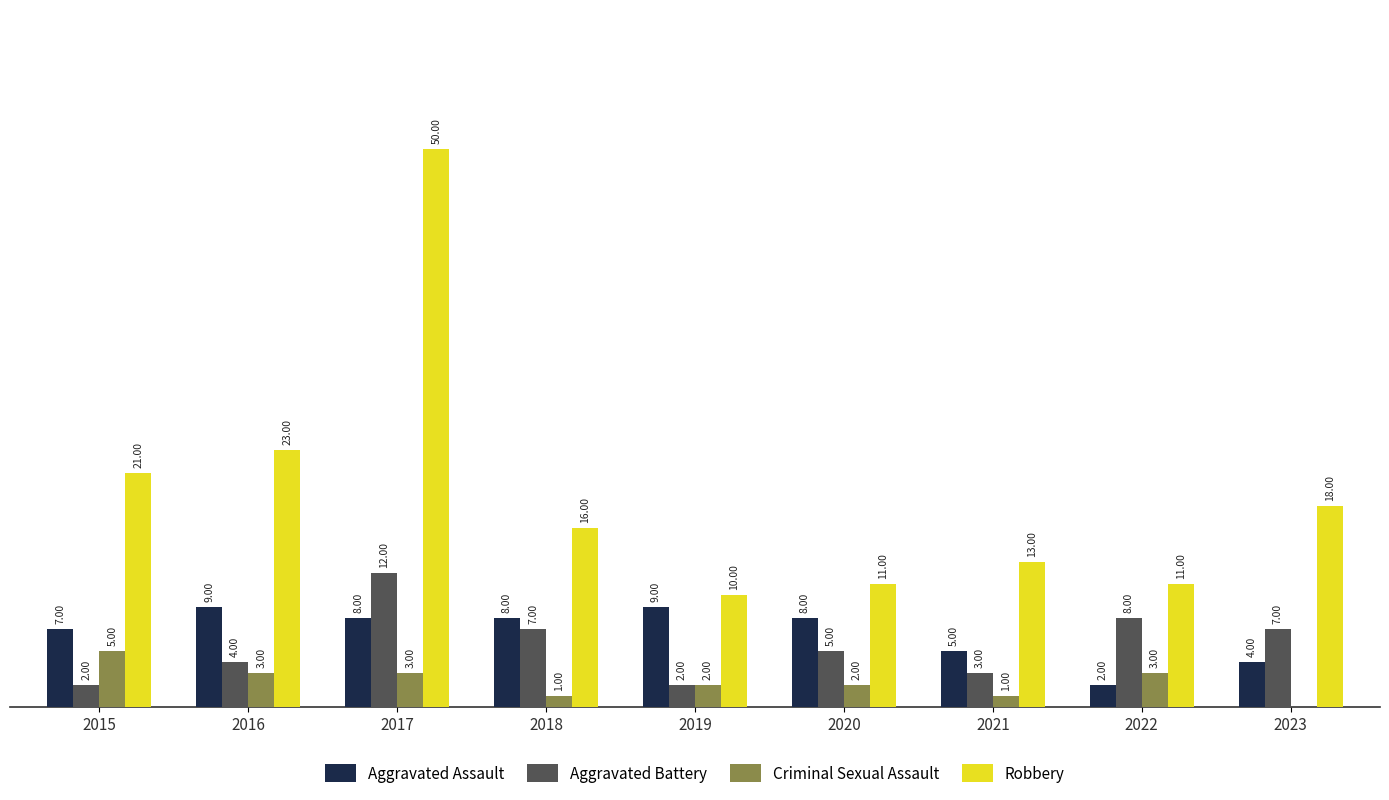

Between 2022 and 2023, which series saw the biggest shift?

Robbery